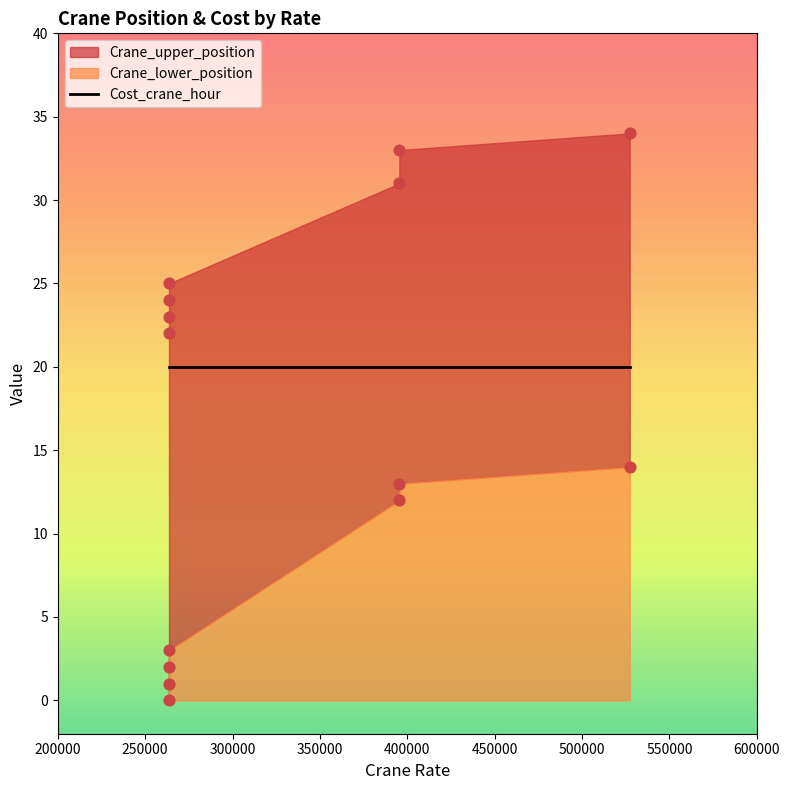

At how many categories does at least one series exceed 26?

3